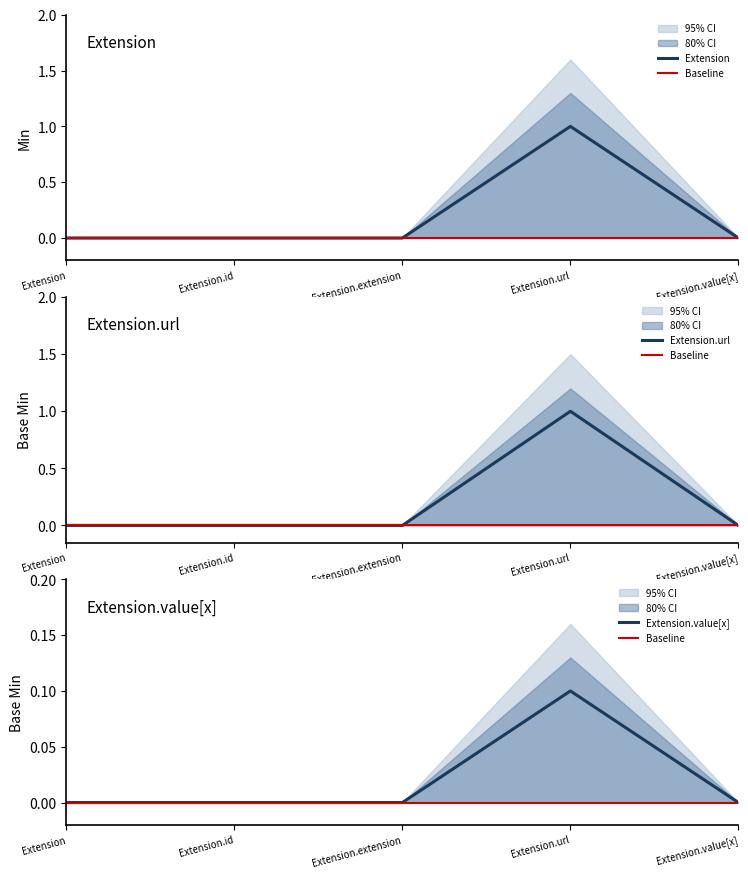

How many values in the Base Min series exceed 0?

1